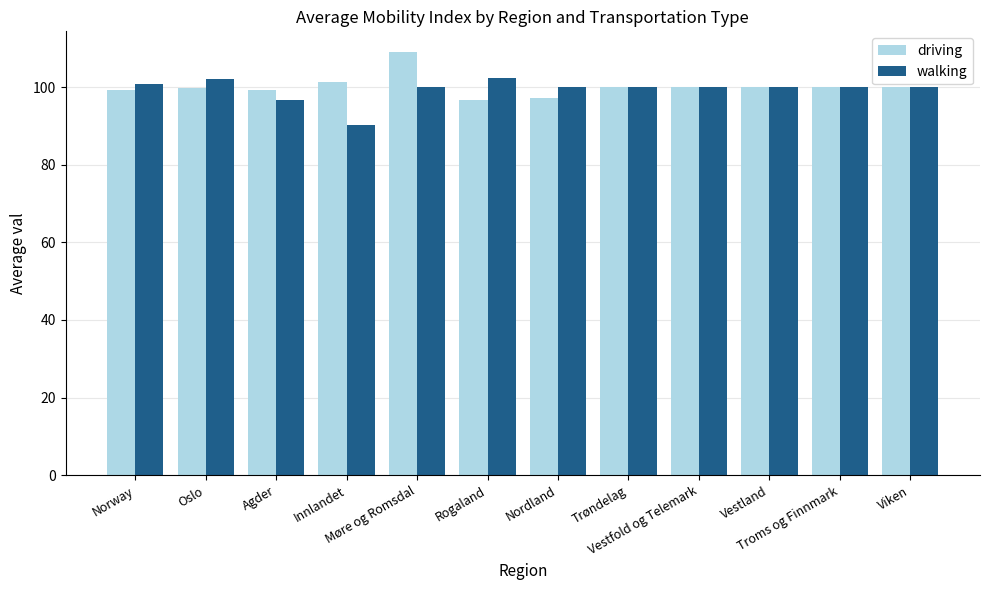

How many categories are shown in the chart?

12